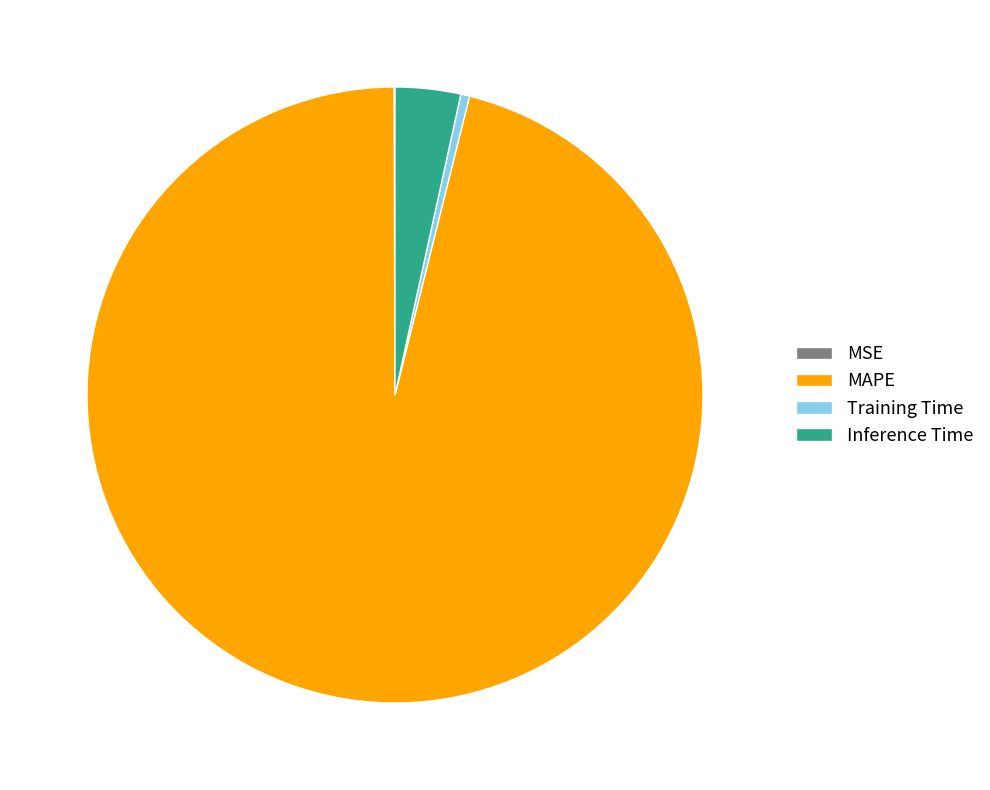

Is the sum of MAPE and Training Time greater than half?

Yes